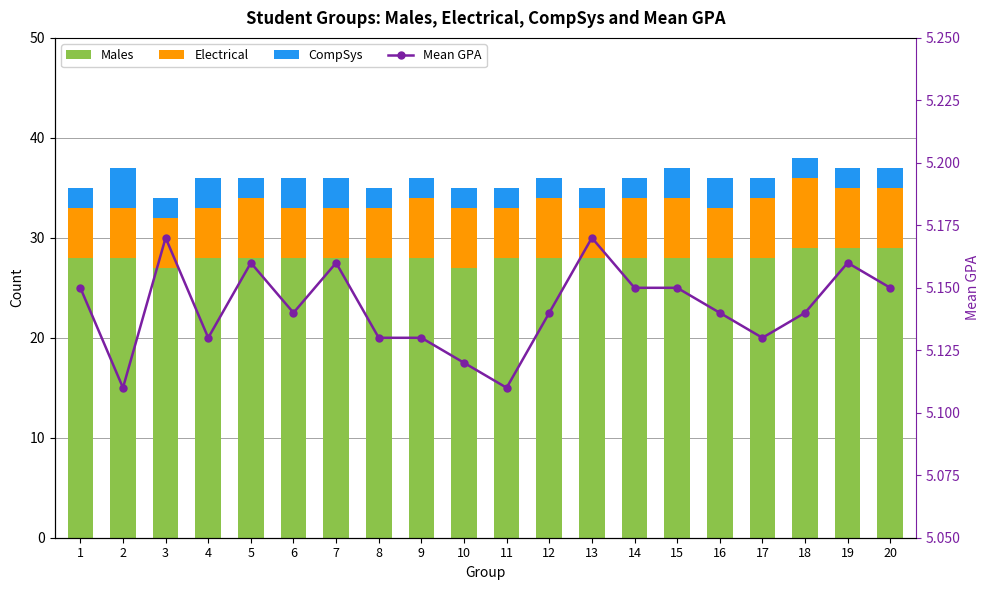

What is the average value of the Males series?

28.1